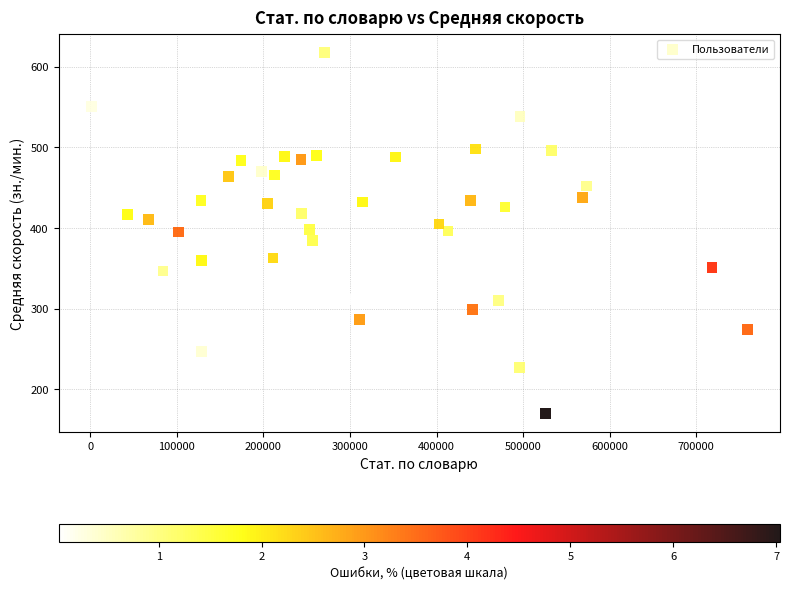

What is the range of X values (max minus min)?

757695.0